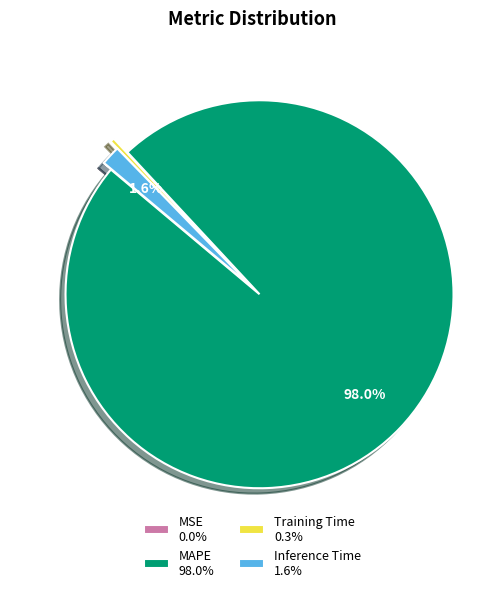

Does any single category account for the majority?

Yes